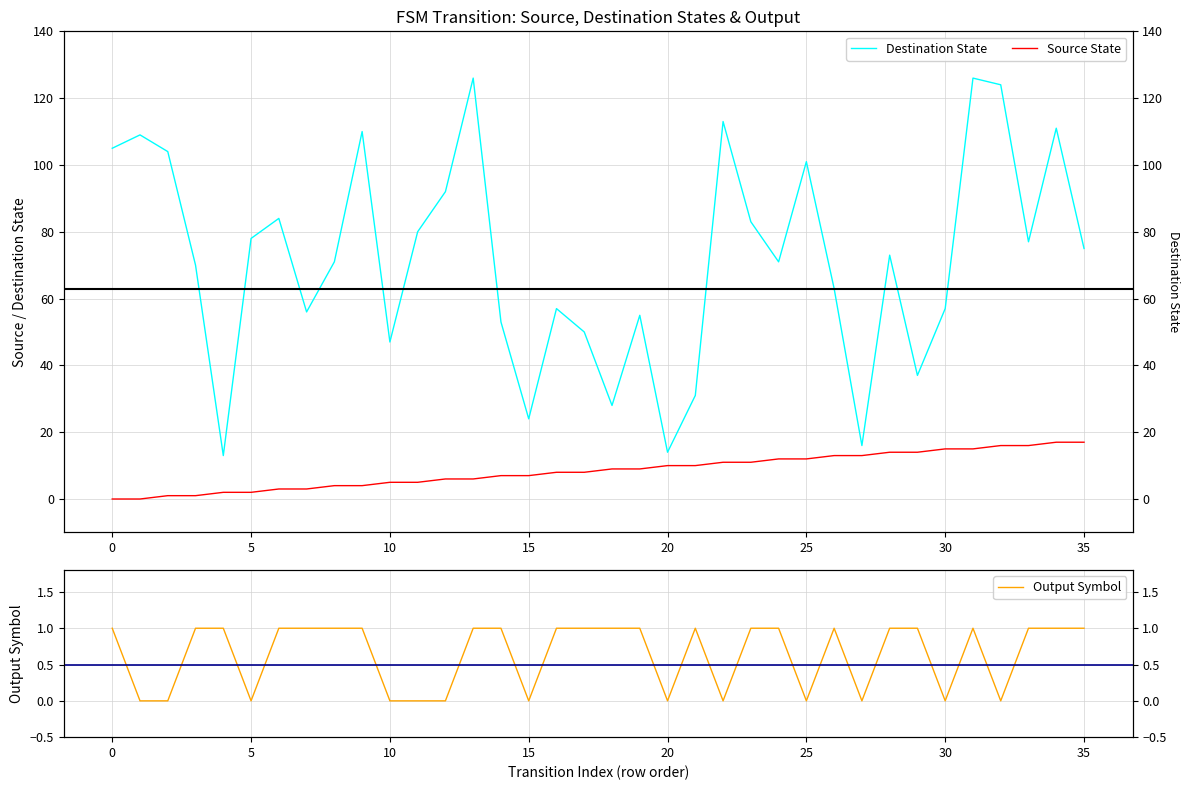

What is the value of the Output Symbol point at the 27th from the left?

1